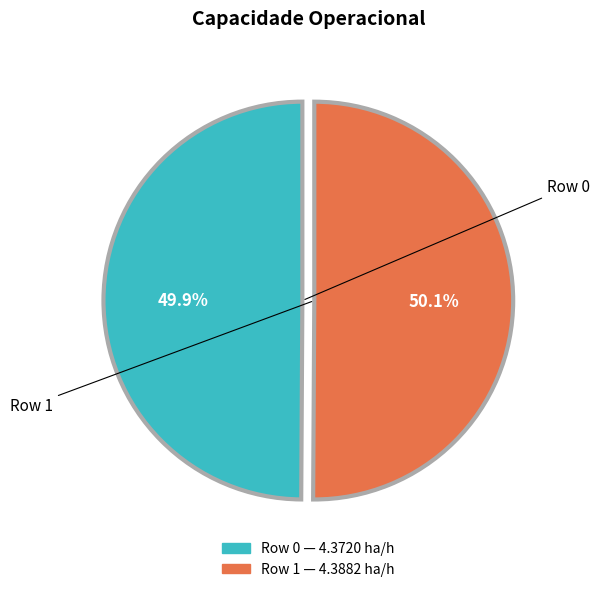

What is the ratio of the value at Row 1 to the value at Row 0?

1.0